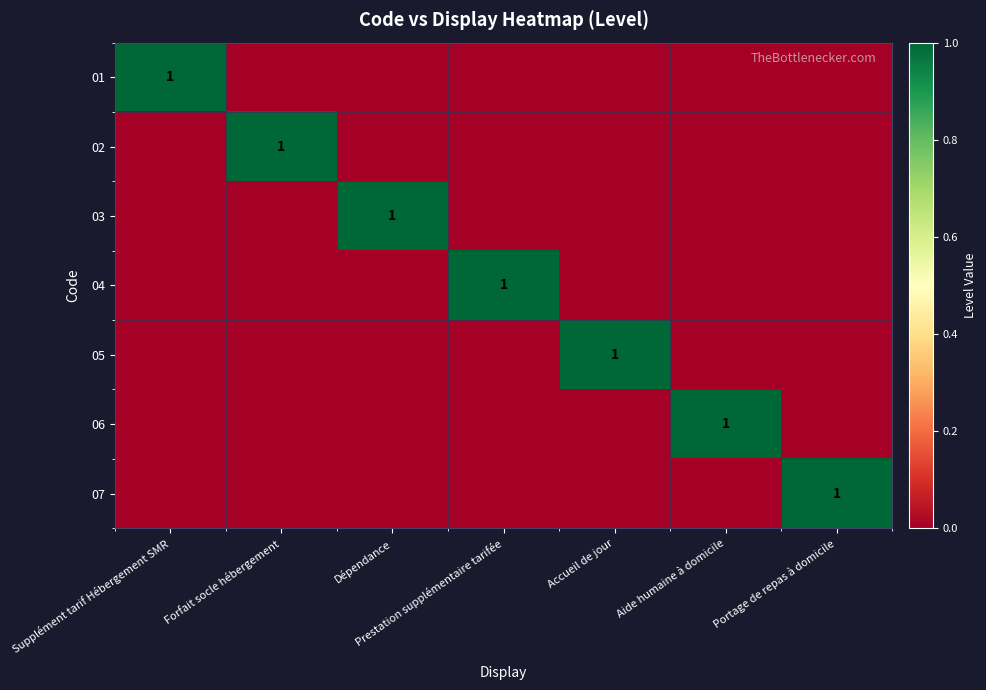

The value of 05 at Accueil de jour is 1. True or false?

True